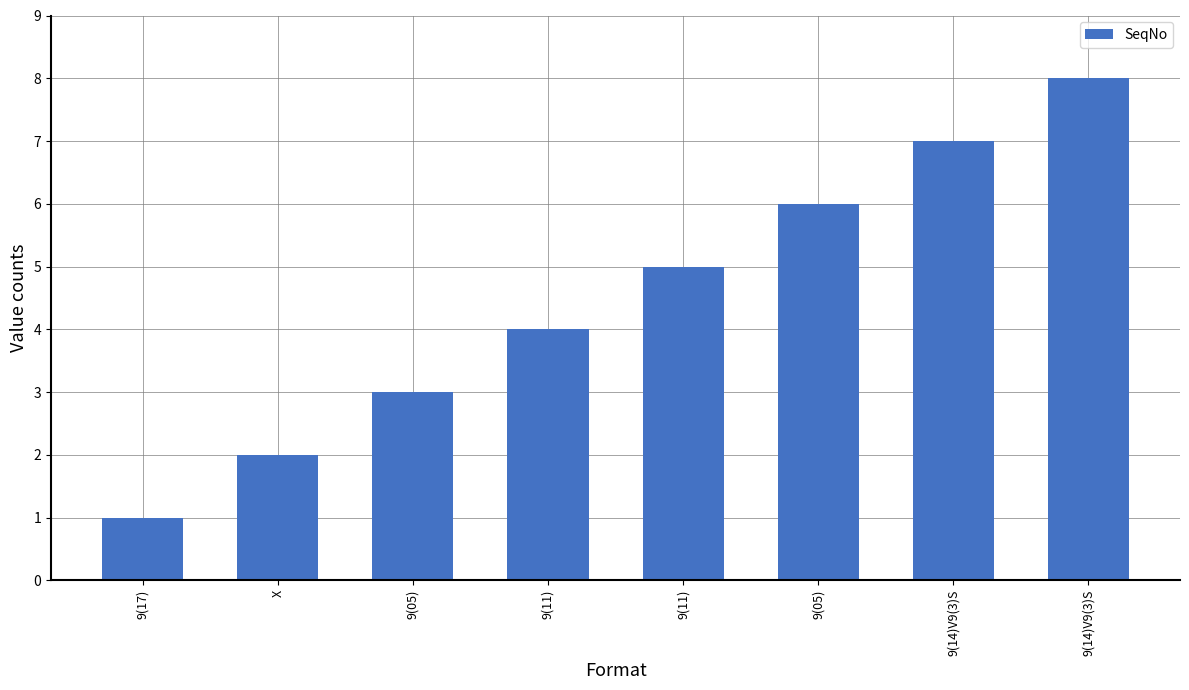

What is the difference between the maximum and minimum values?

7